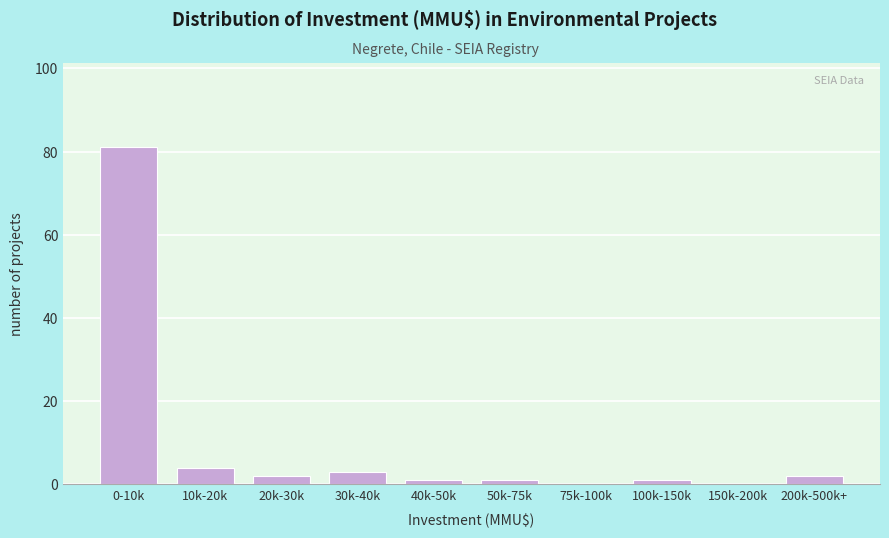

Reading left to right, what are all the values shown in this chart?

0-10k=81	10k-20k=4	20k-30k=2	30k-40k=3	40k-50k=1	50k-75k=1	75k-100k=0	100k-150k=1	150k-200k=0	200k-500k+=2